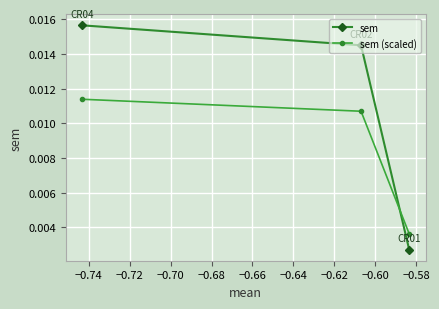

How many sem (scaled) values are between 0 and 1?

3